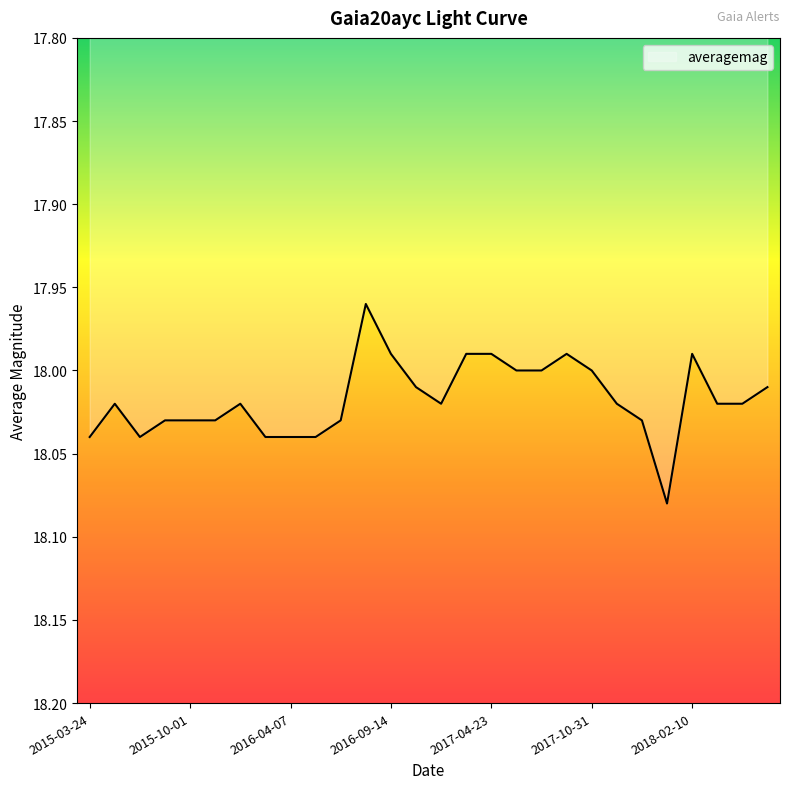

At which category does the data reach its first local valley?

2015-04-20